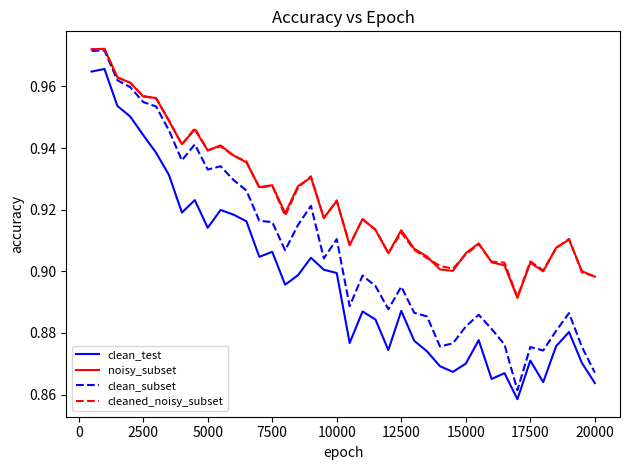

True or false: clean_test and noisy_subset cross at least once.

False